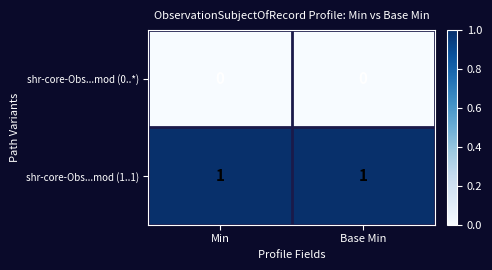

Count the number of data series in this chart.

2